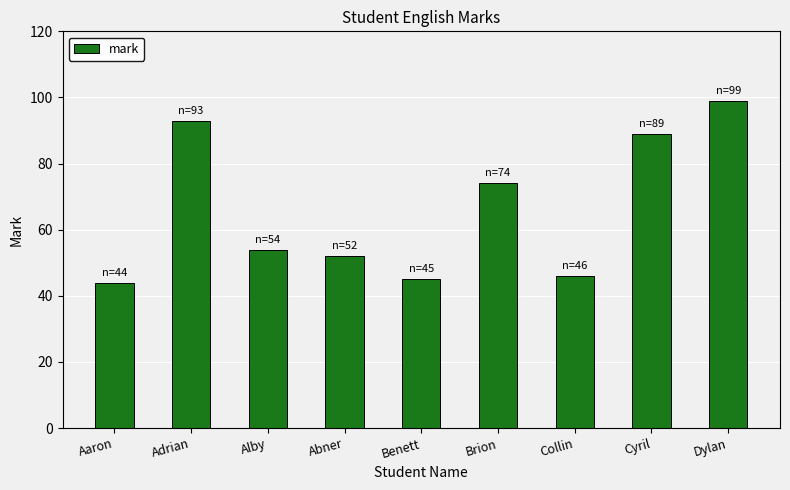

List the labels in order of value, largest first.

Dylan, Adrian, Cyril, Brion, Alby, Abner, Collin, Benett, Aaron